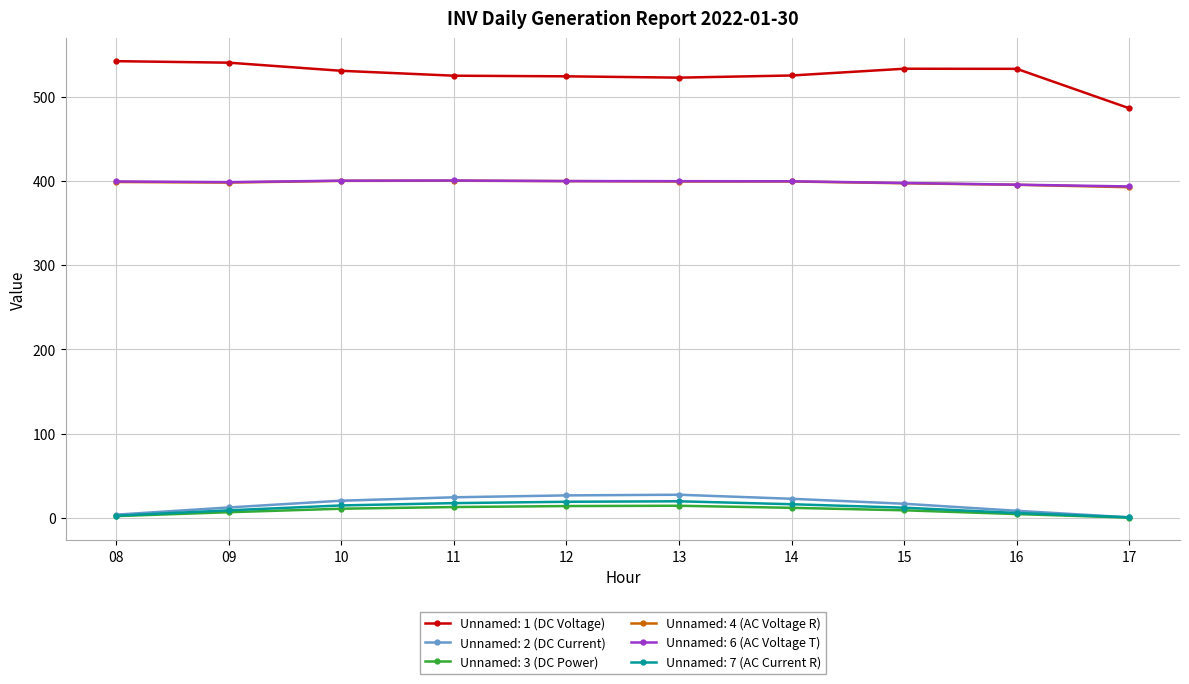

True or false: Unnamed: 2 (DC Current) has more than 2 points higher than both neighbors.

False